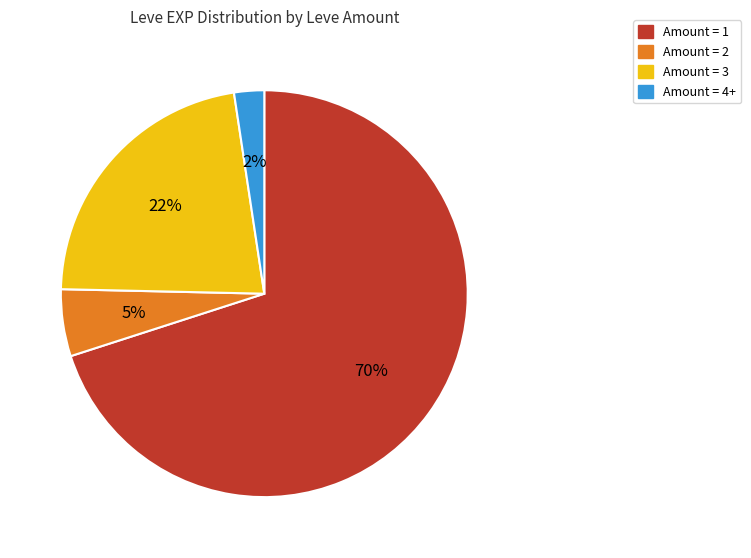

To the nearest percent, what is the average slice percentage?

25%